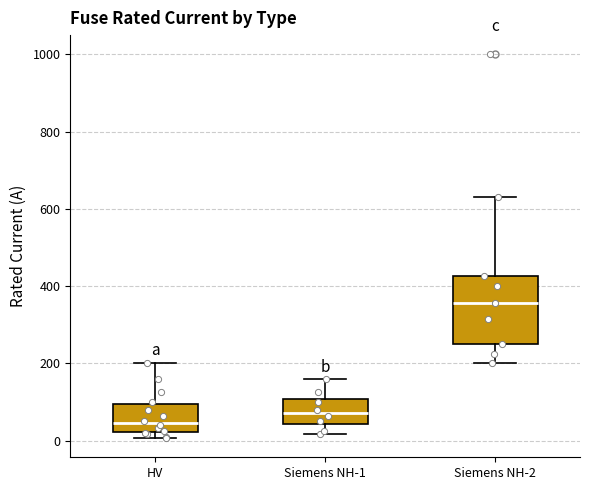

Where is the upper edge of the box for Siemens NH-2 on the y-axis? The values are not printed on the chart, so give them approximately, as read against the axis.

420